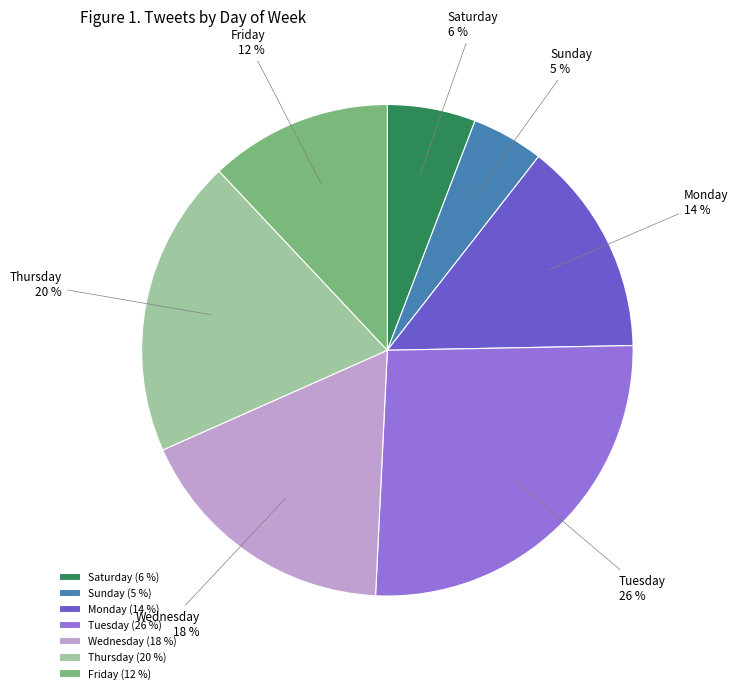

To the nearest percent, what percentage of the pie is Tuesday?

26%